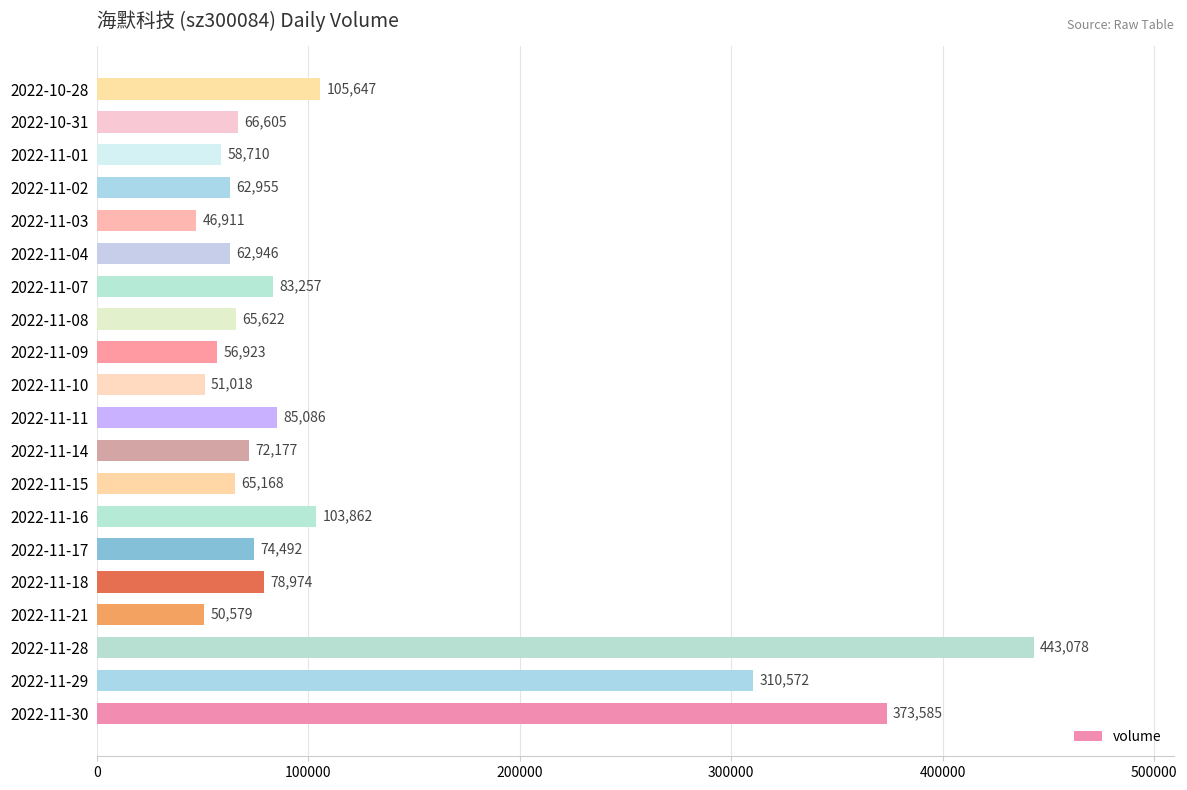

At which label is the value closest to 244994?

2022-11-29